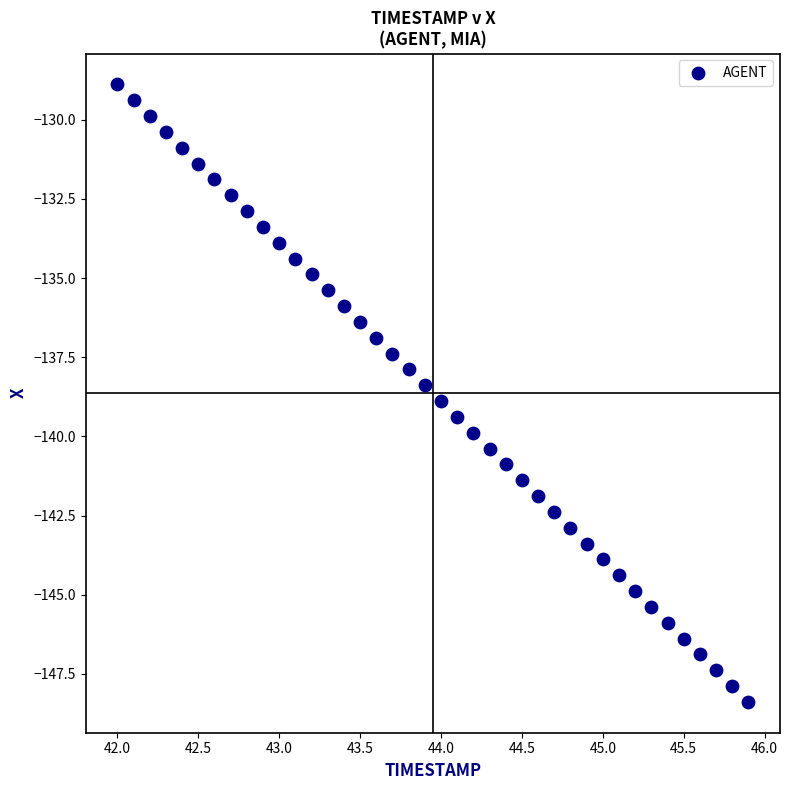

What is the range of Y values (max minus min)?

19.5